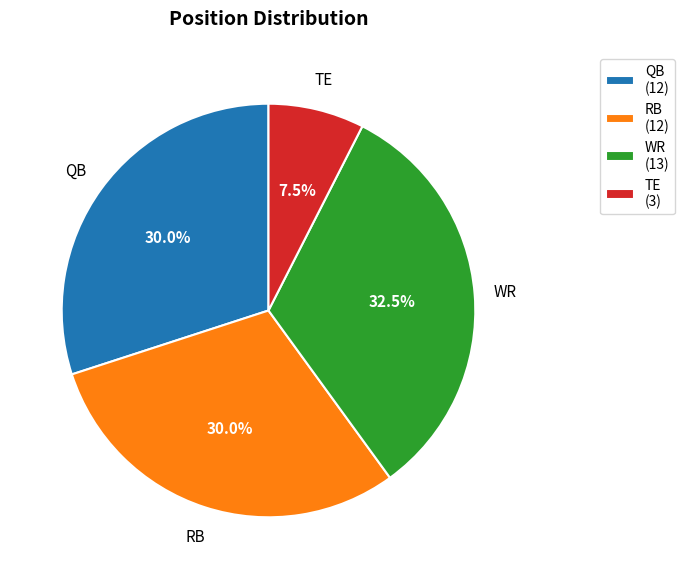

What percentage do RB (12) and QB (12) together represent?

60.0%